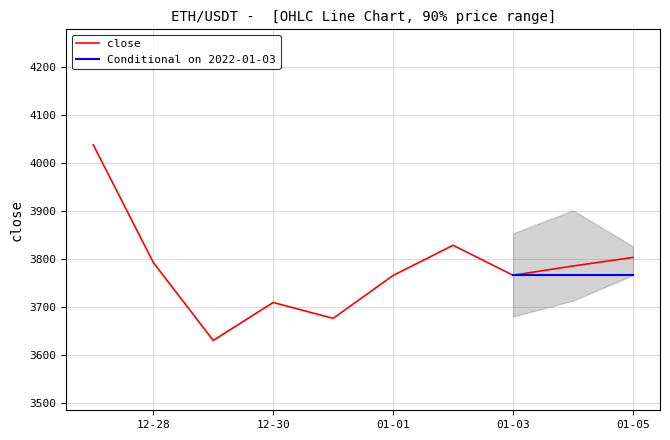

The value of close at 12-30 is 3709.3. True or false?

True